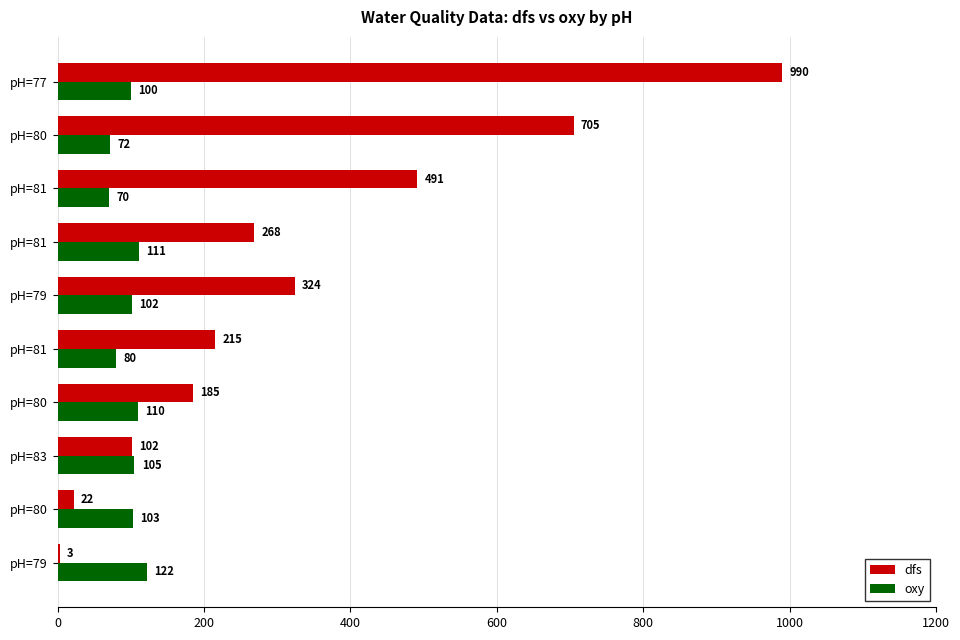

What is the difference between the maximum and minimum values in the oxy series?

52